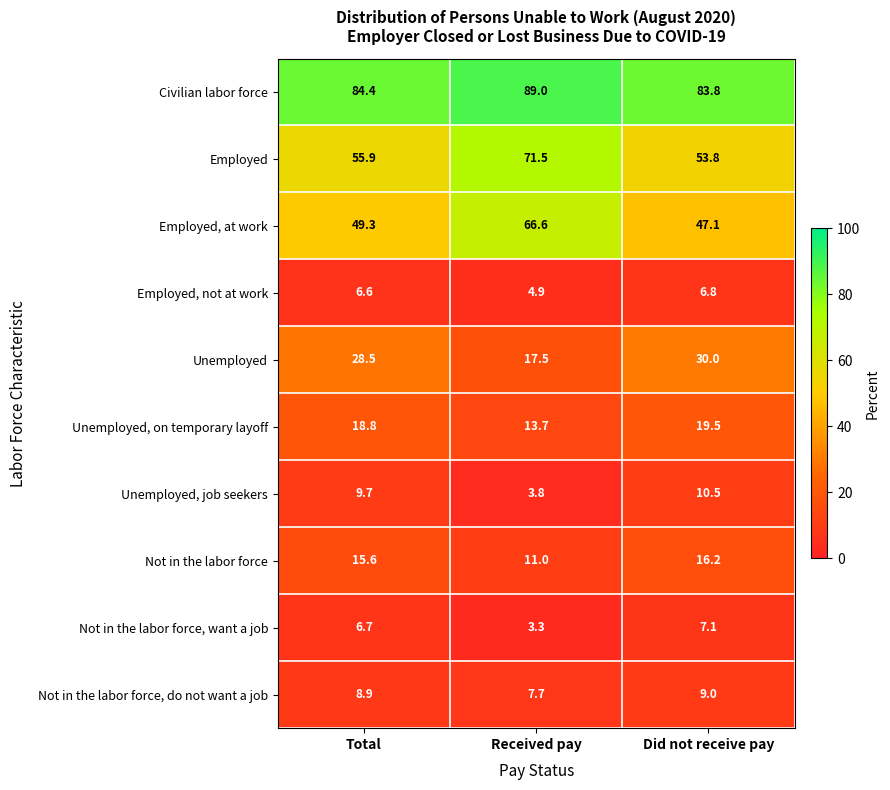

At which category does the chart reach its peak across all series?

Received pay